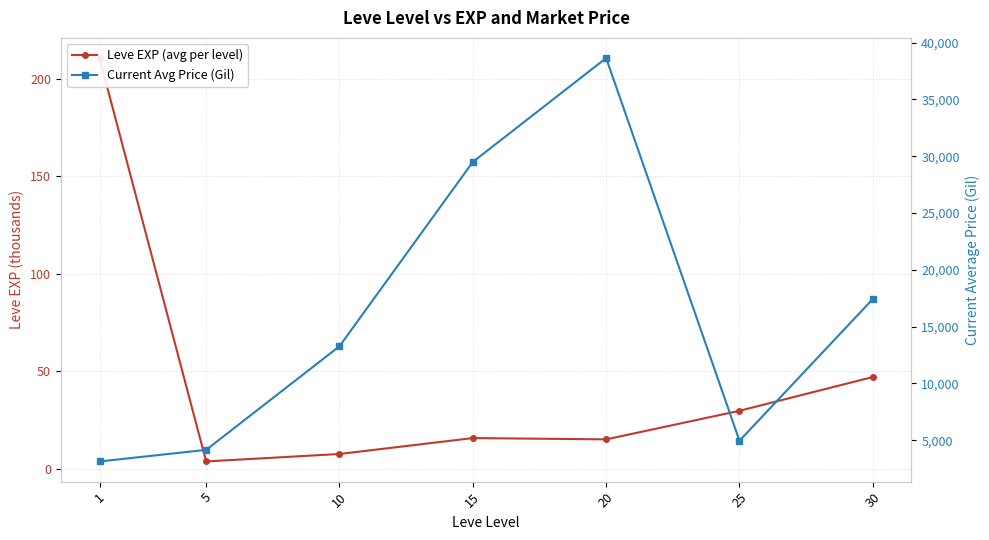

The value of Current Avg Price (Gil) at 1 is 3133.0. True or false?

True